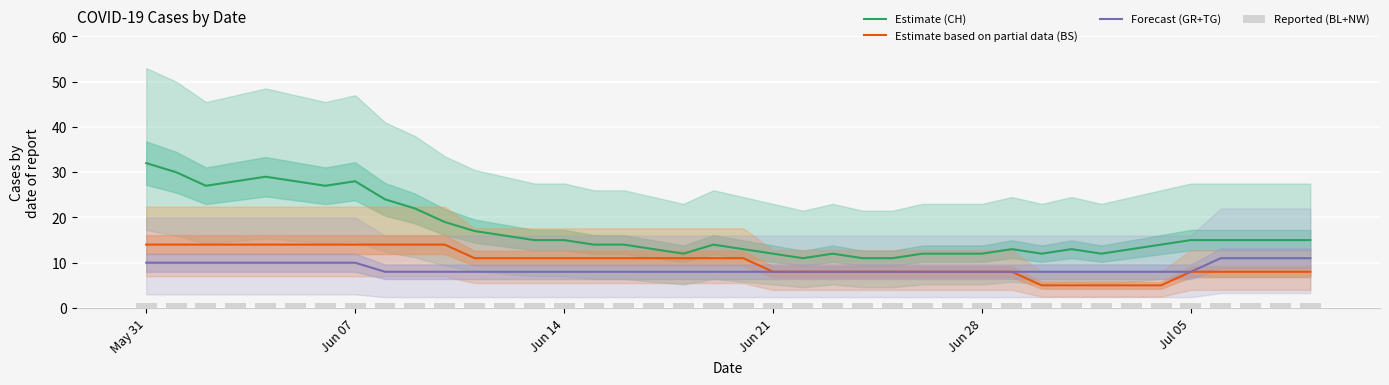

Count the Estimate based on partial data (BS) values in the range 8 to 14.

35